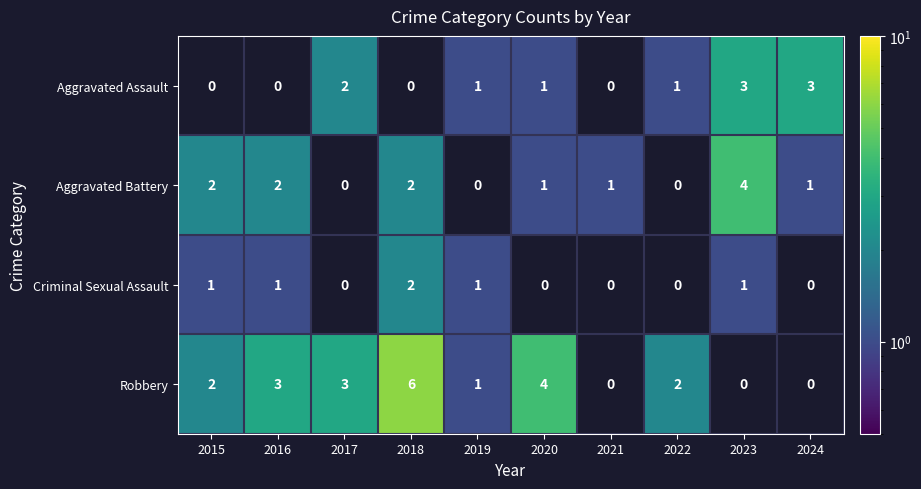

Count the number of categories in the chart.

10